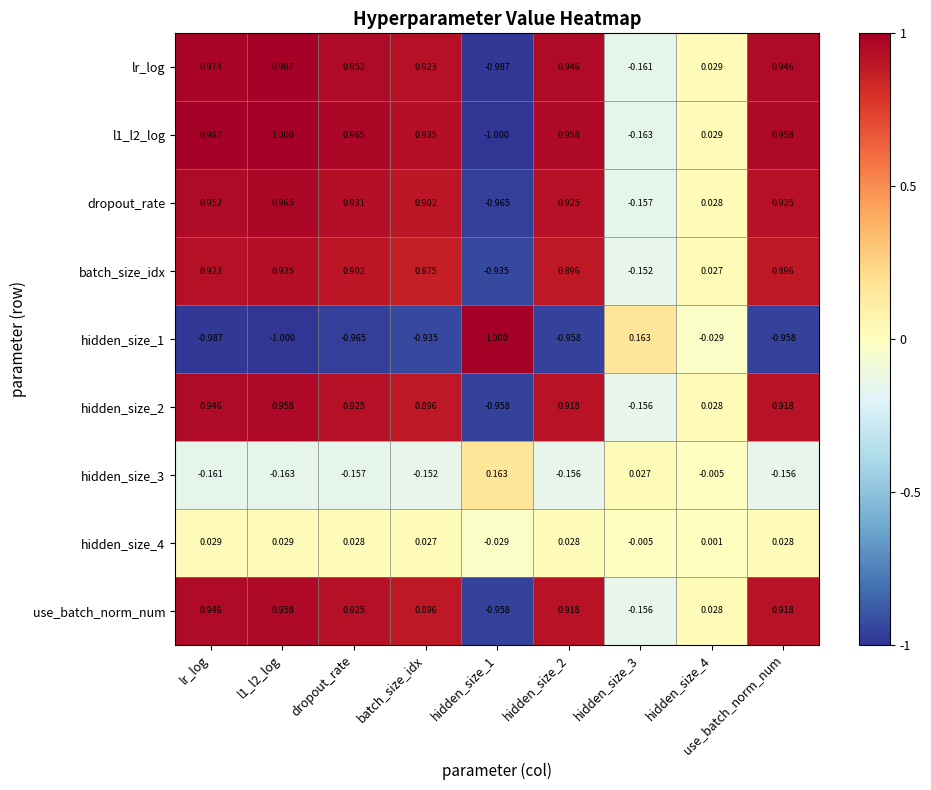

How many data points in batch_size_idx are above 0?

7